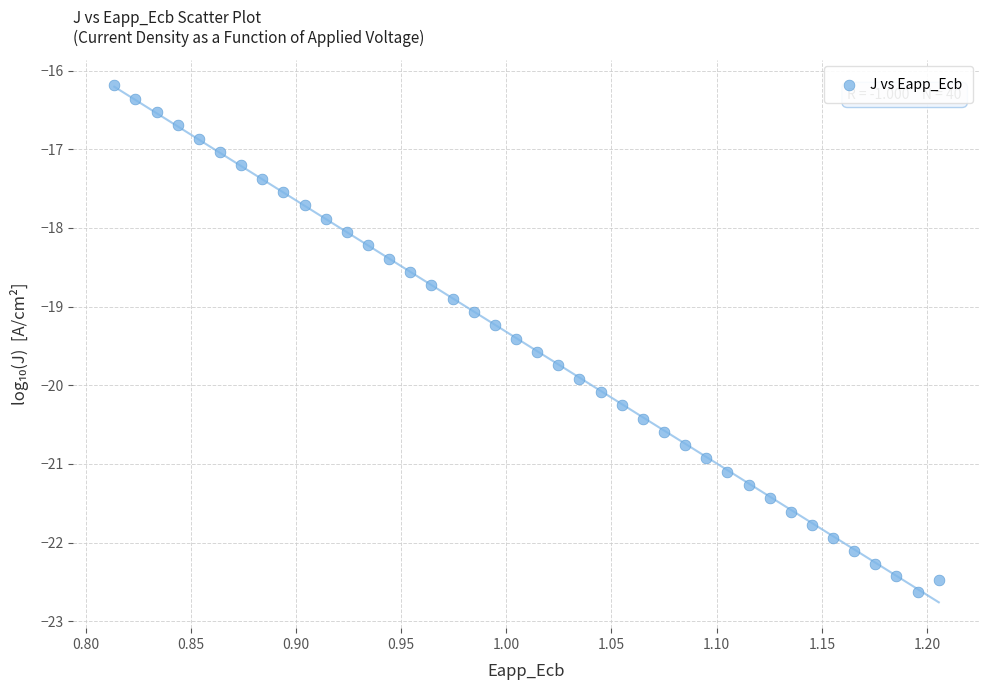

What is the range of Y values (max minus min)?

6.4